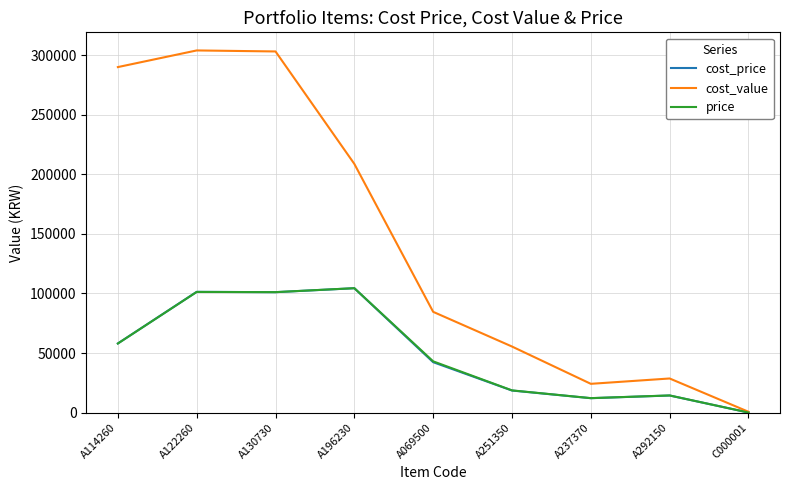

Where is cost_price nearest to the value 52215?

A114260